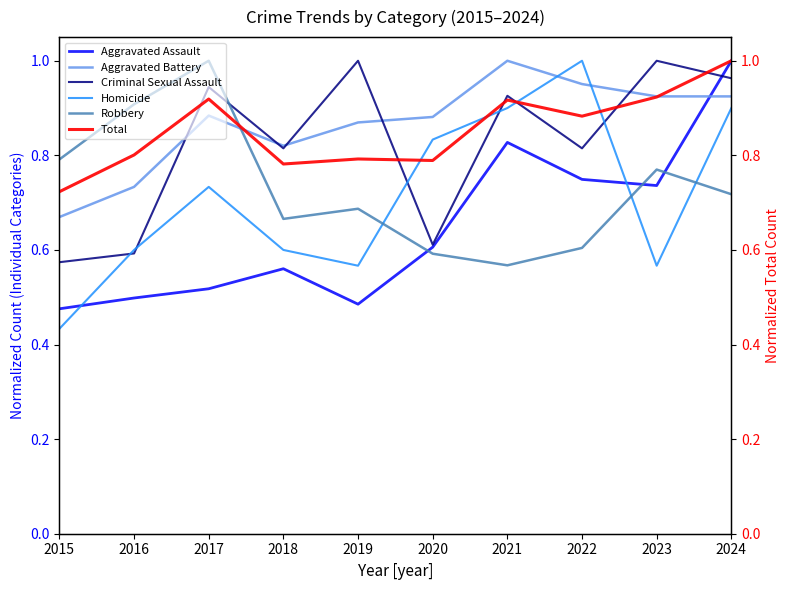

Rank the series at 2017 from highest to lowest value.

Robbery, Criminal Sexual Assault, Total, Aggravated Battery, Homicide, Aggravated Assault